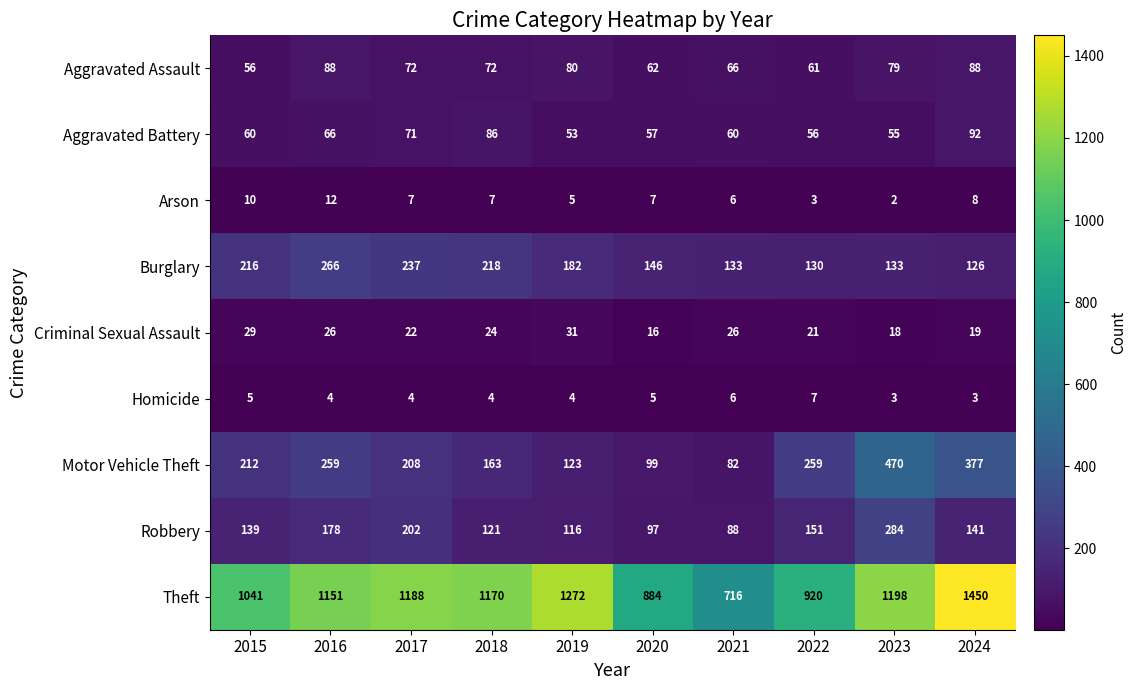

What value does the Theft series have at 2024?

1450